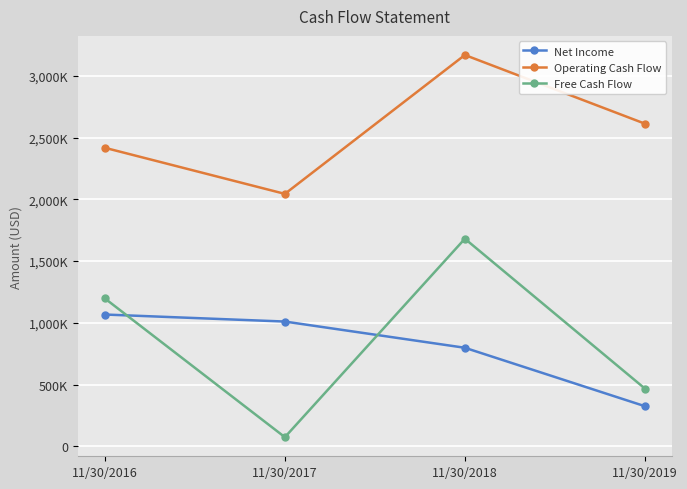

Between 11/30/2016 and 11/30/2019, which is larger?

11/30/2016